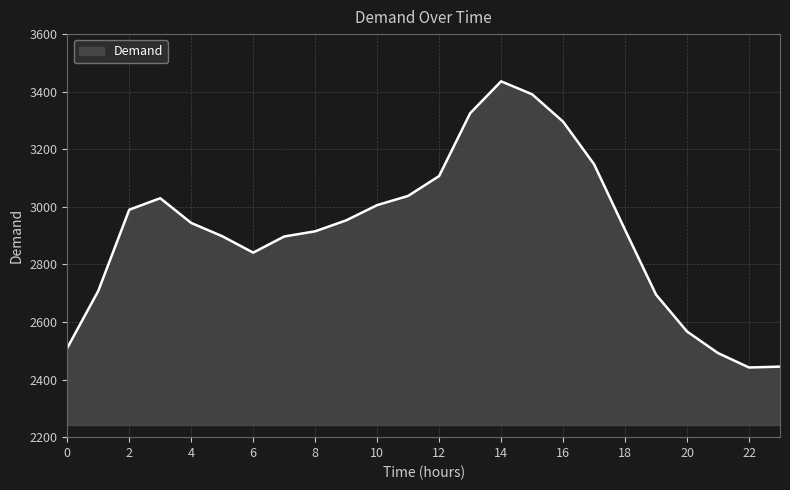

What is the smallest value displayed?

2442